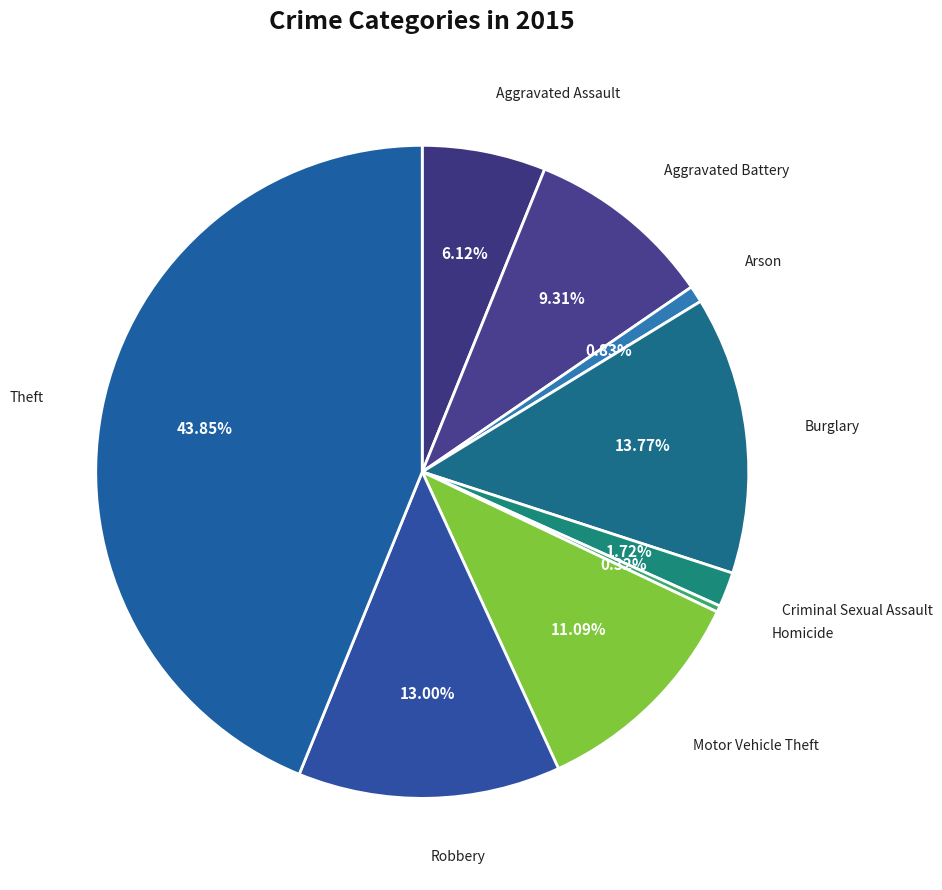

True or false: Burglary accounts for 22% of the total.

False